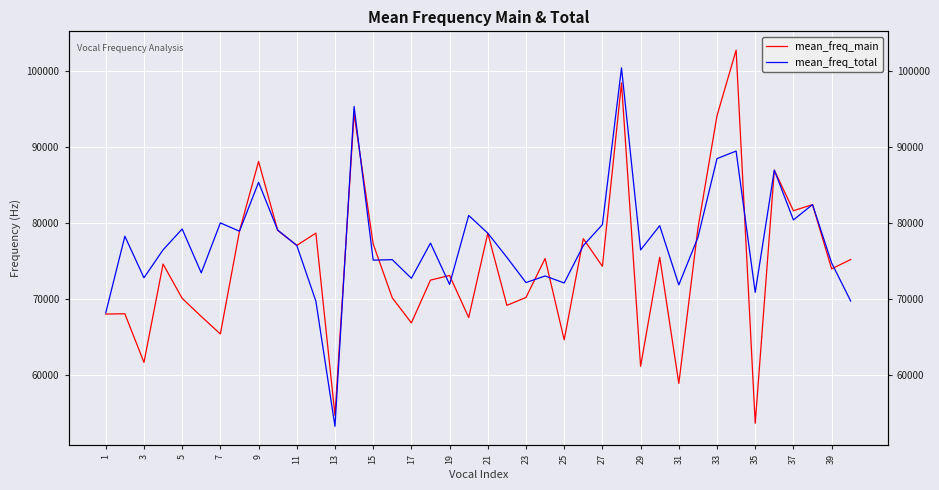

How many interior local valleys does the mean_freq_total series have?

13